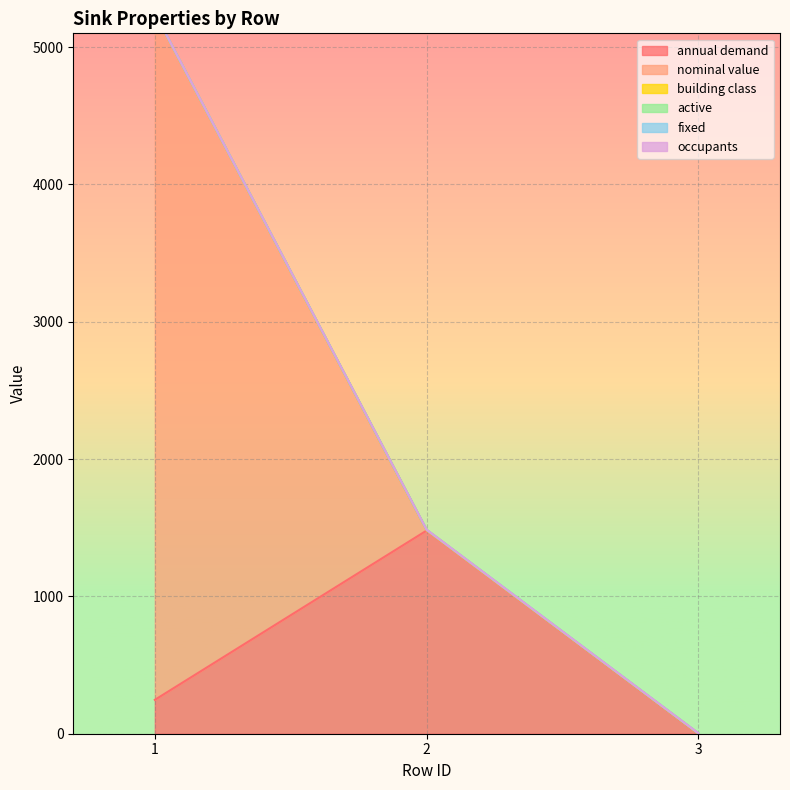

What are all the series names shown in the legend?

annual demand, nominal value, building class, active, fixed, occupants